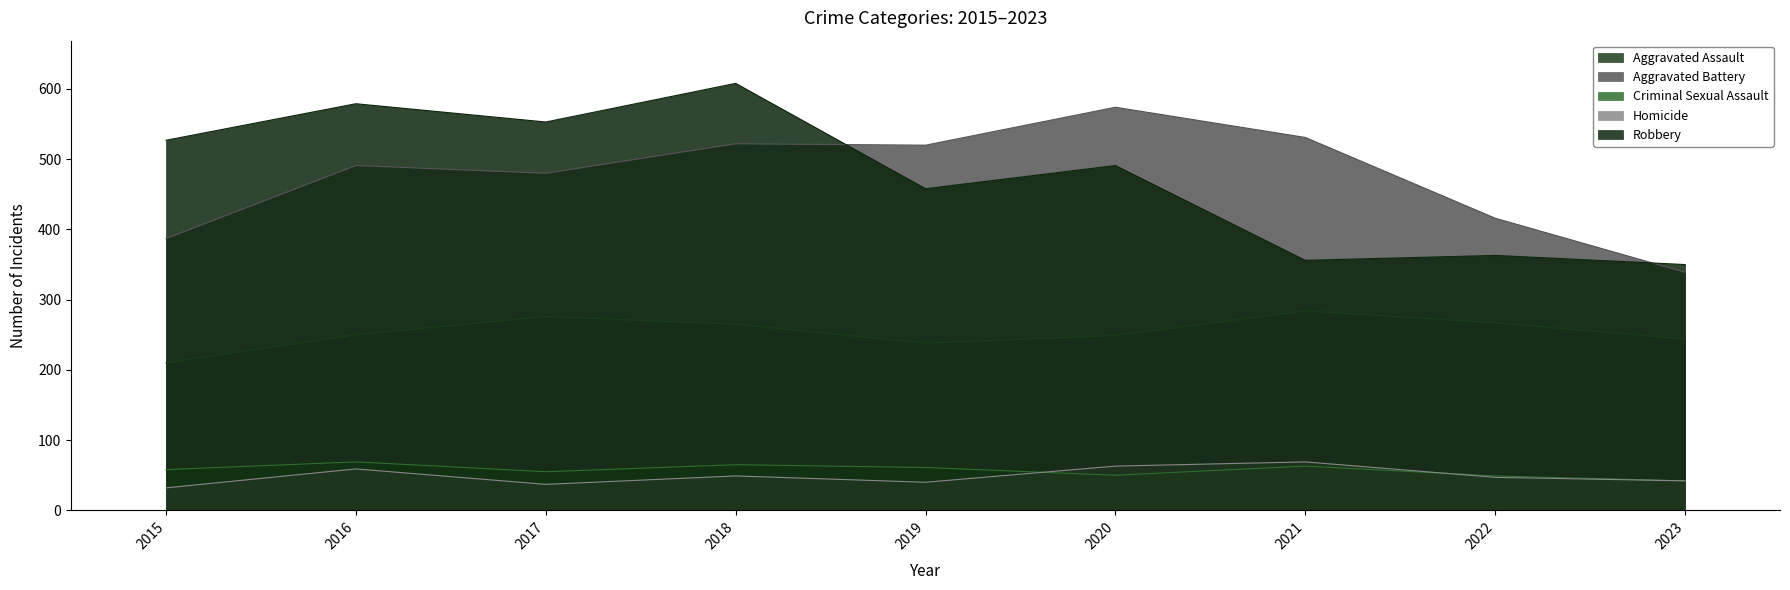

How many values in the Criminal Sexual Assault series exceed 58?

4